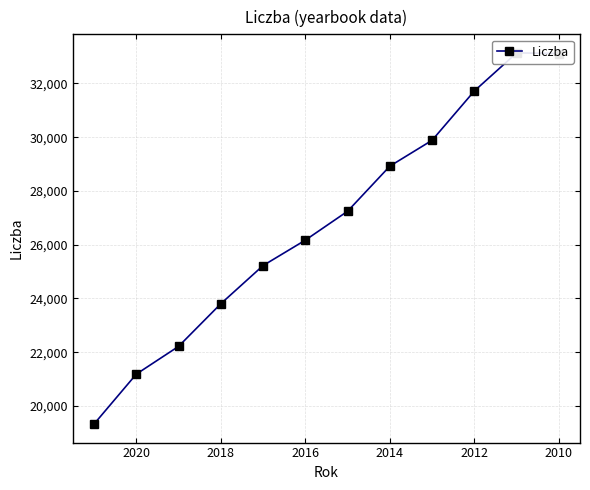

What is the change in value from 2012 to 2010?

+1393